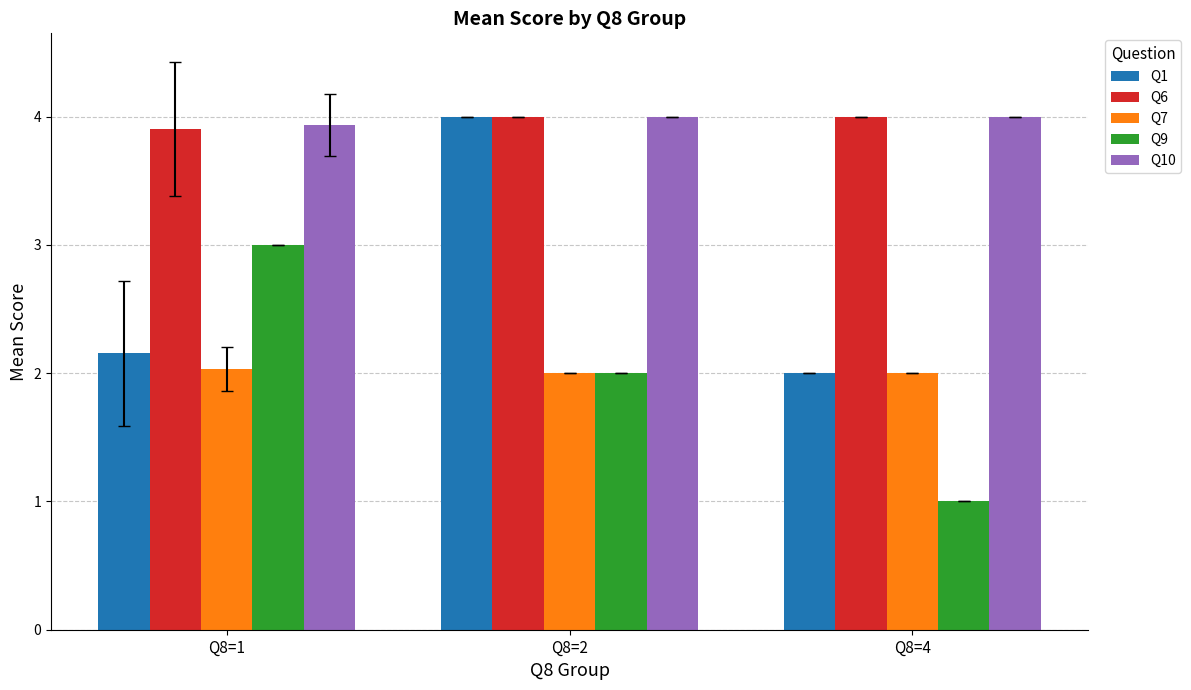

How many values in the Q1 series exceed 2?

2